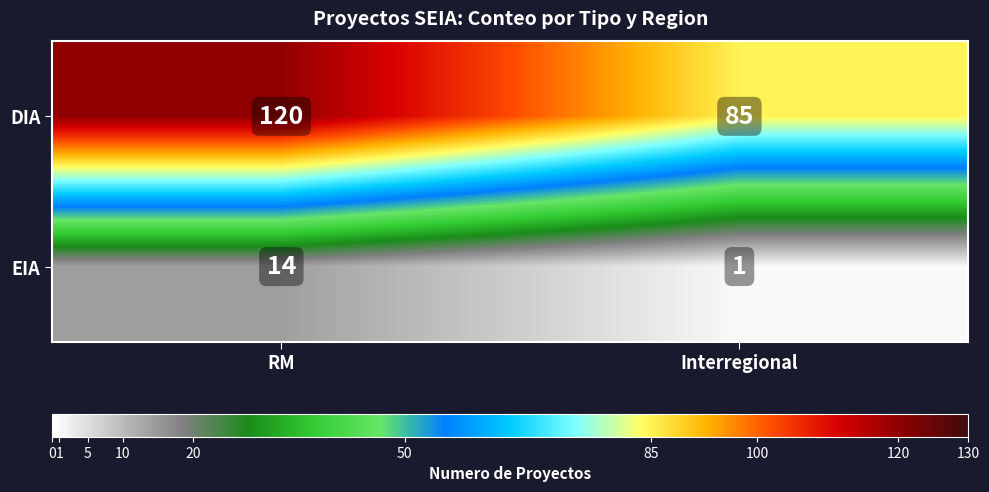

Reading left to right, transcribe all the data shown in this chart.

DIA: 120	85
EIA: 14	1